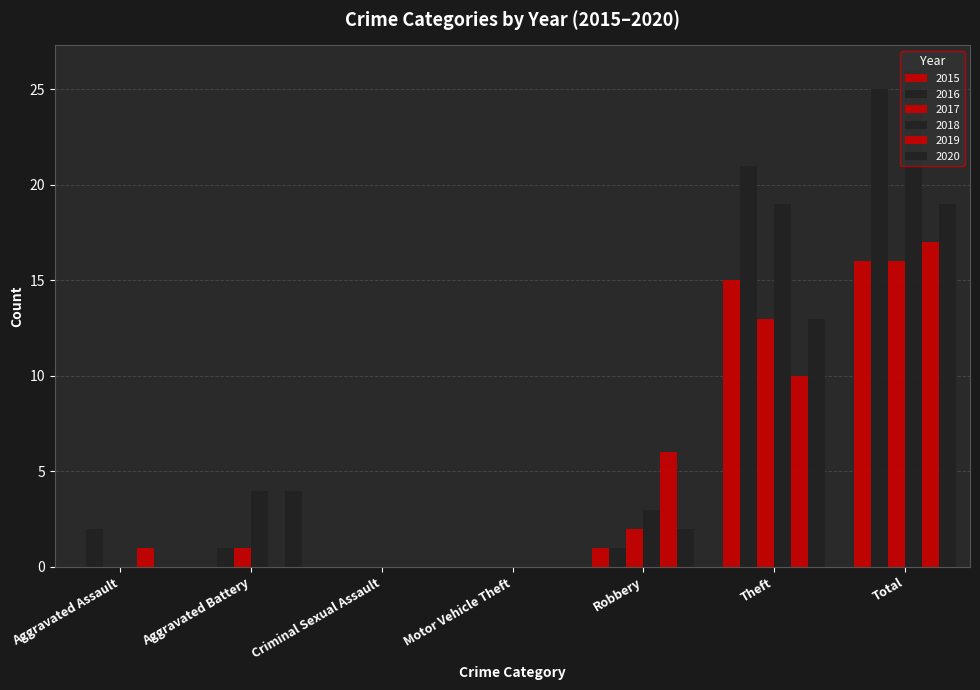

Is it true that 2018 equals 0 at Aggravated Assault?

True